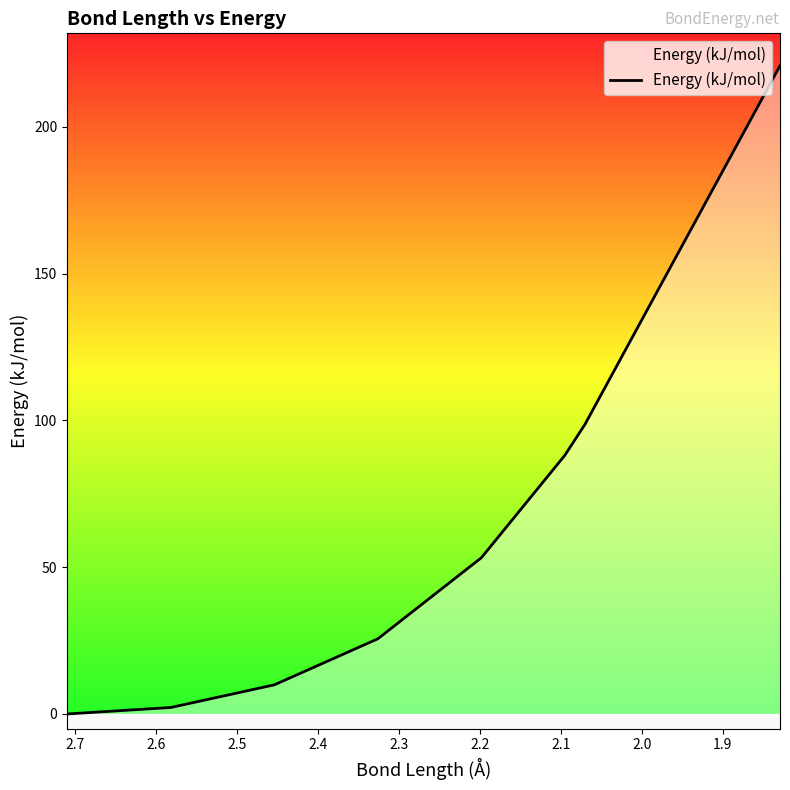

The chart shows a value of 130.6 at 2.4. True or false?

False